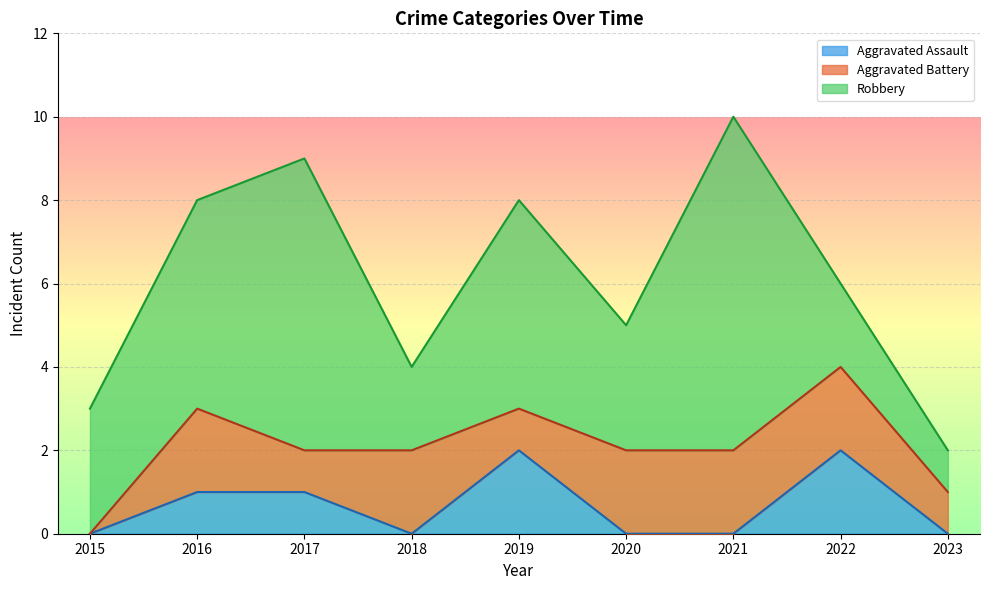

How many lines are shown in the chart?

3